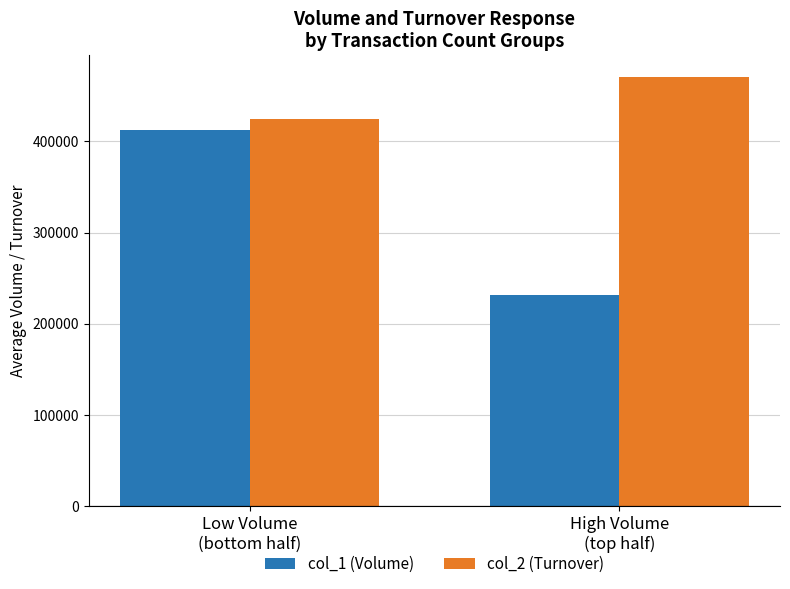

Are the bars horizontal?

No